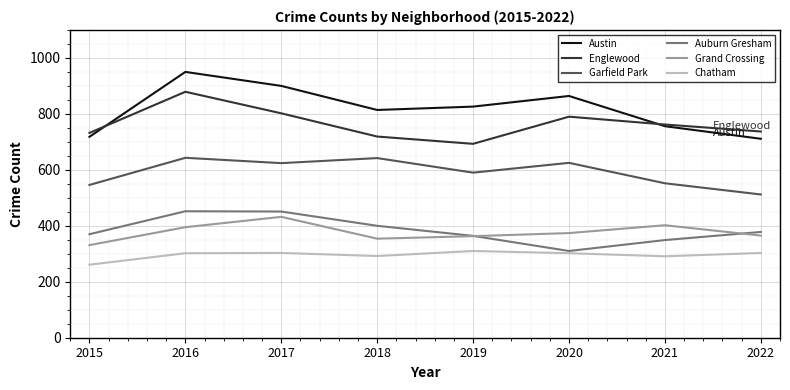

What is the difference between the maximum and second lowest values in the Garfield Park series?

97